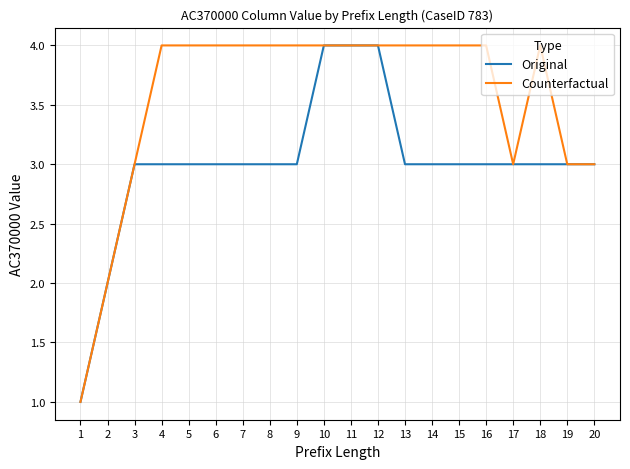

What is the maximum value shown in the chart?

4